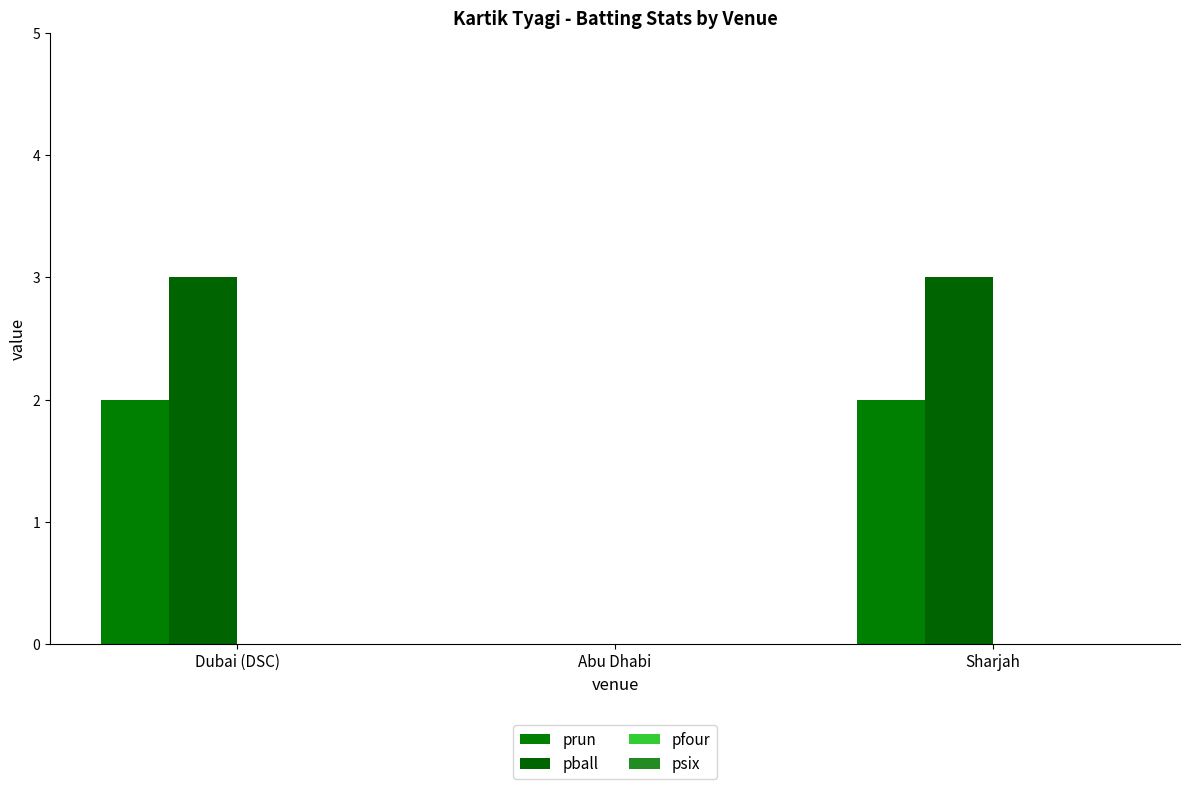

Does the chart contain stacked bars?

No